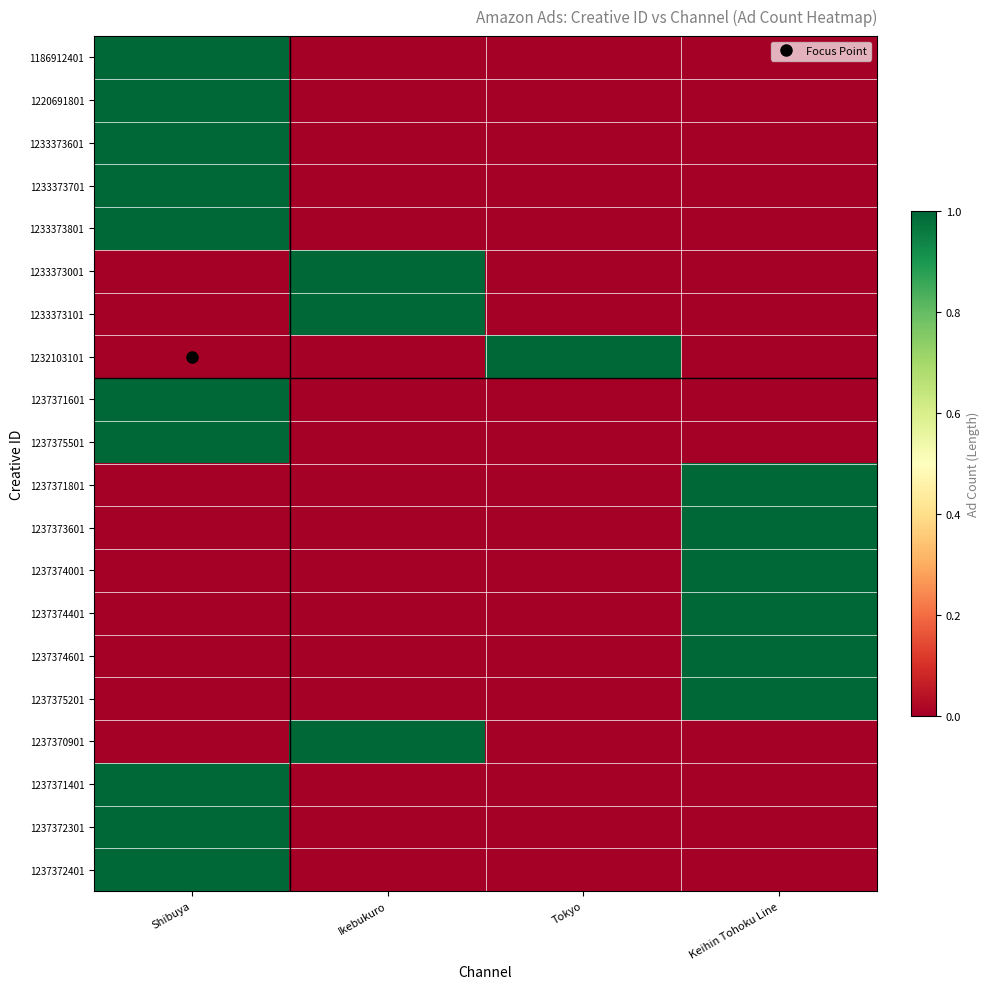

What is the total value across all series at Tokyo?

1